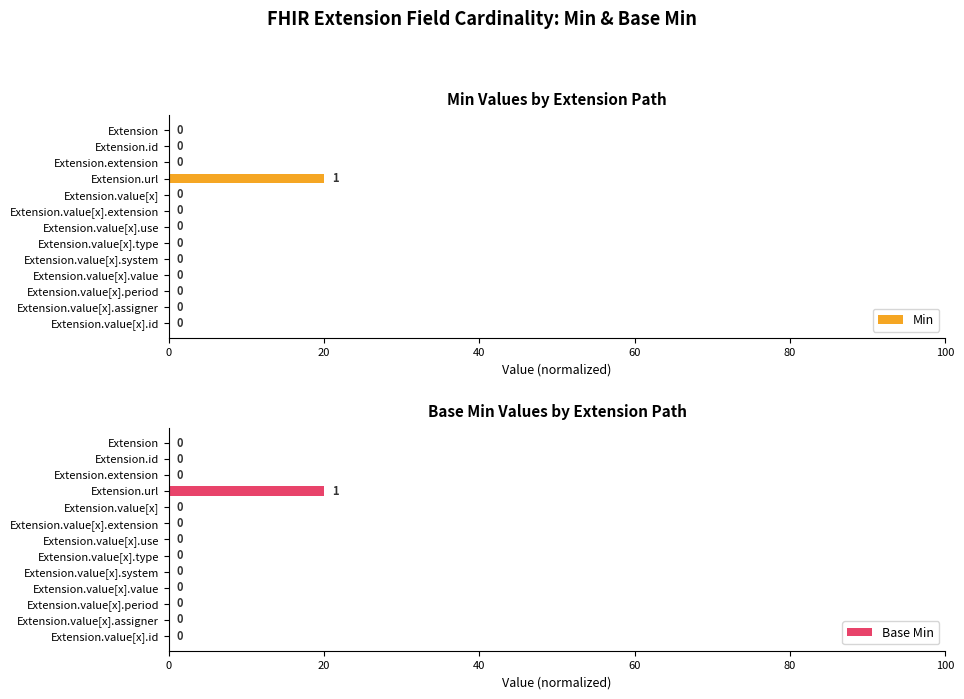

Are the bars grouped side by side (vs. stacked)?

Yes